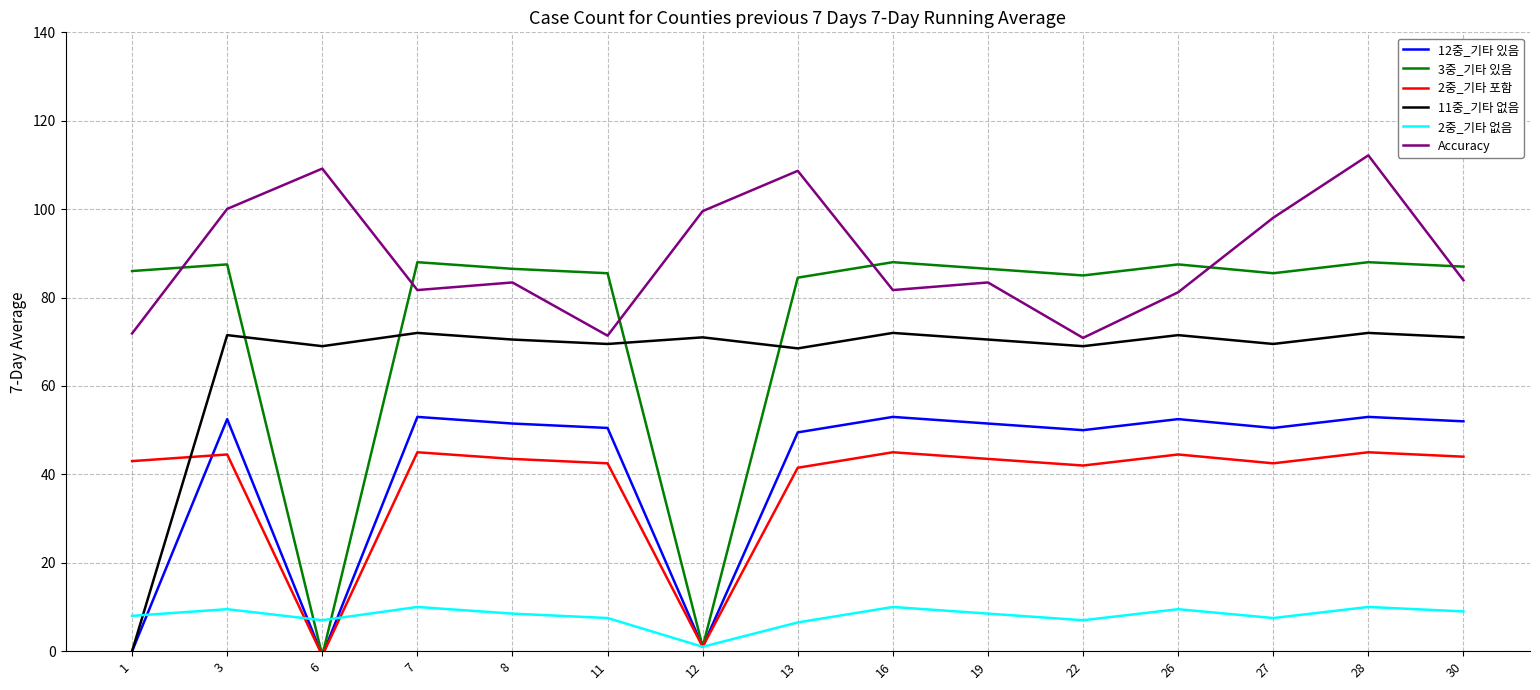

What is the sum of the 2중_기타 포함 values at 13 and 3?

86.0